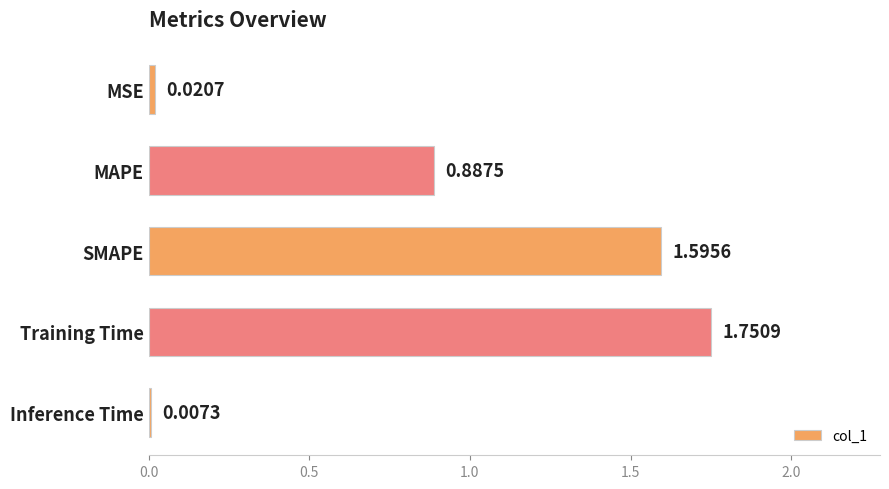

At which label is the value closest to 0?

Inference Time